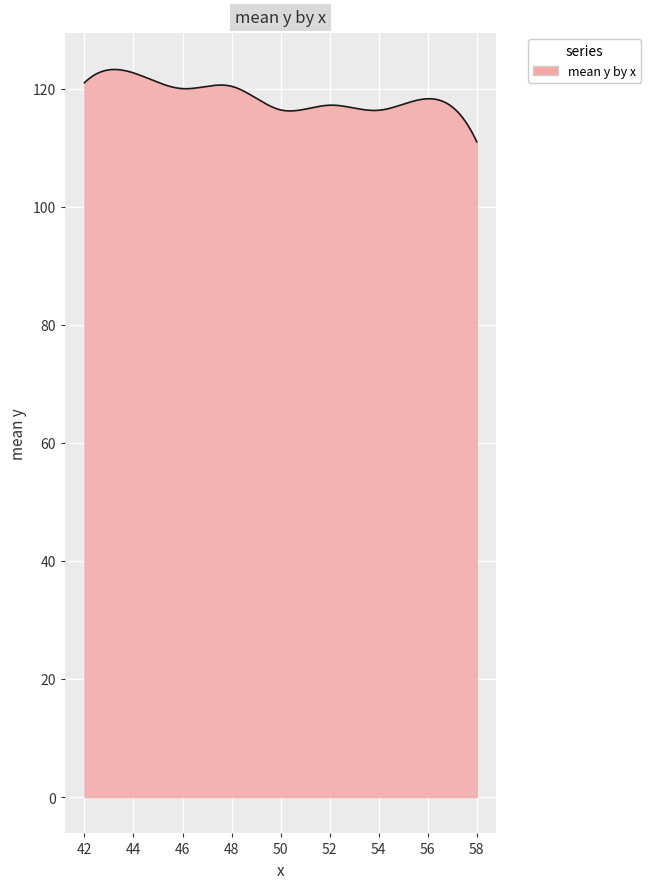

What is the greatest value displayed?

123.2